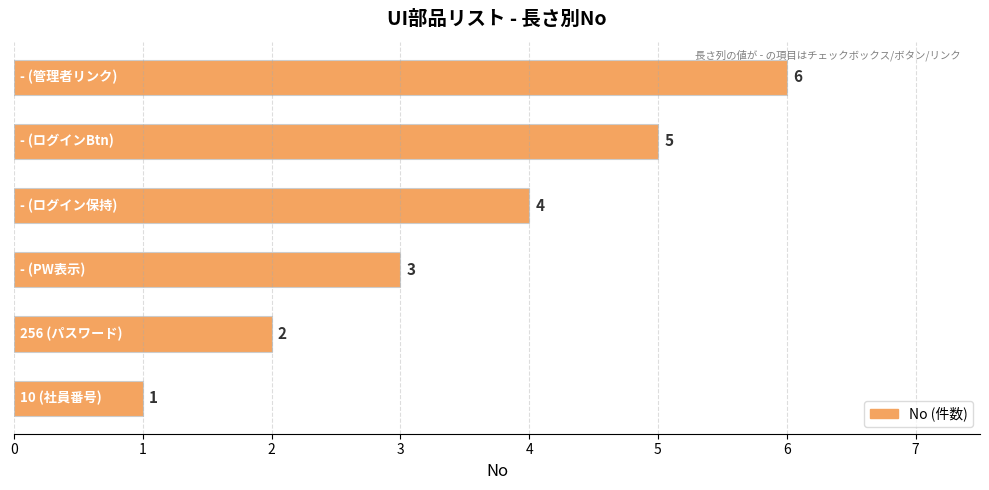

What is the average value?

4